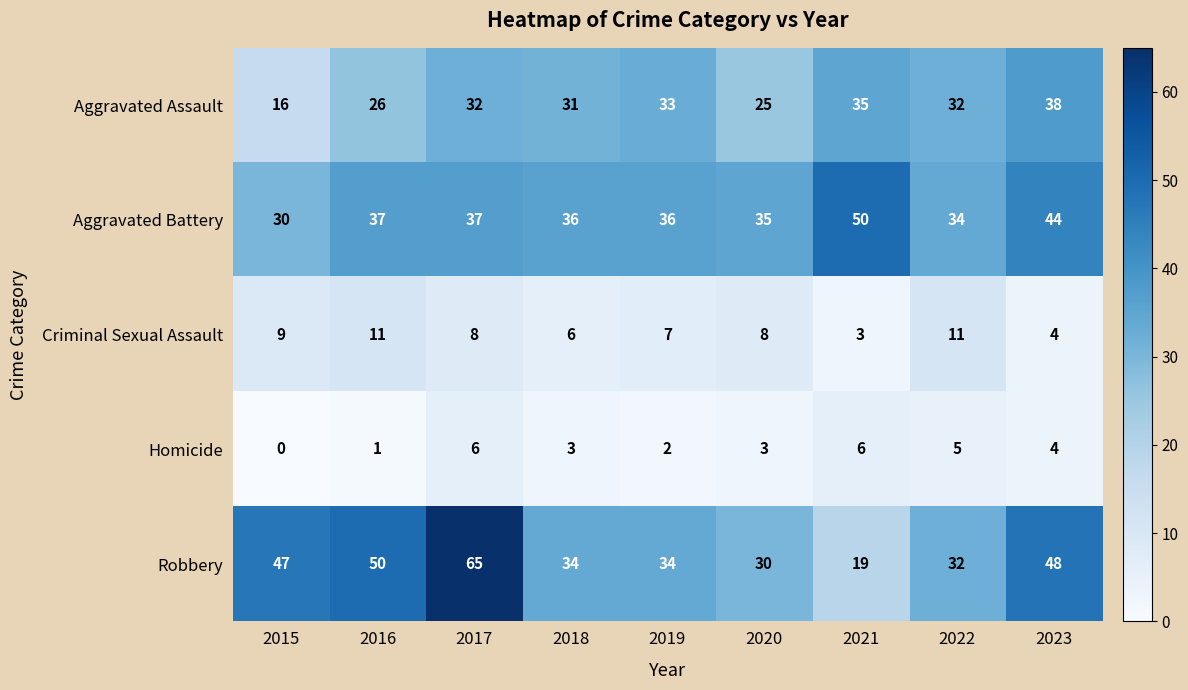

Between 2015 and 2017, which series saw the biggest shift?

Robbery